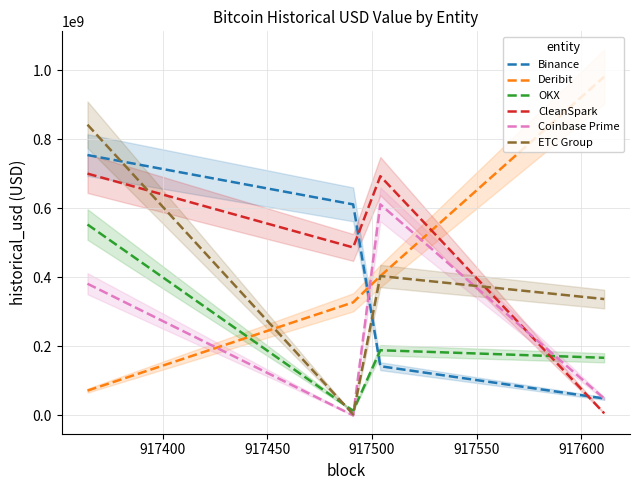

What is the highest value of the ETC Group series?

841932520.4